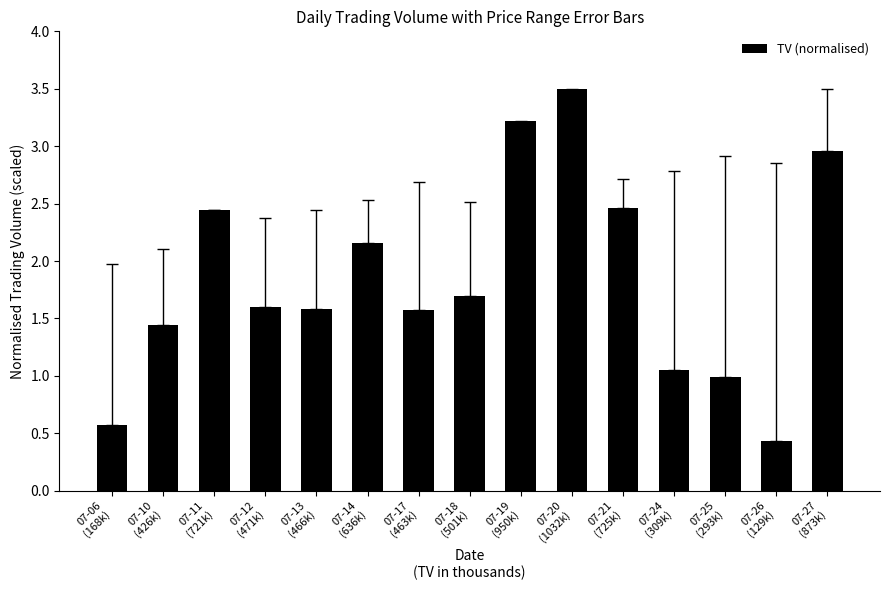

What is the average value?

1.8